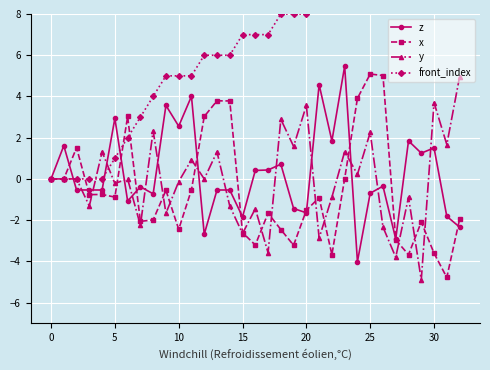

The value of y at 20 is 5.3. True or false?

False